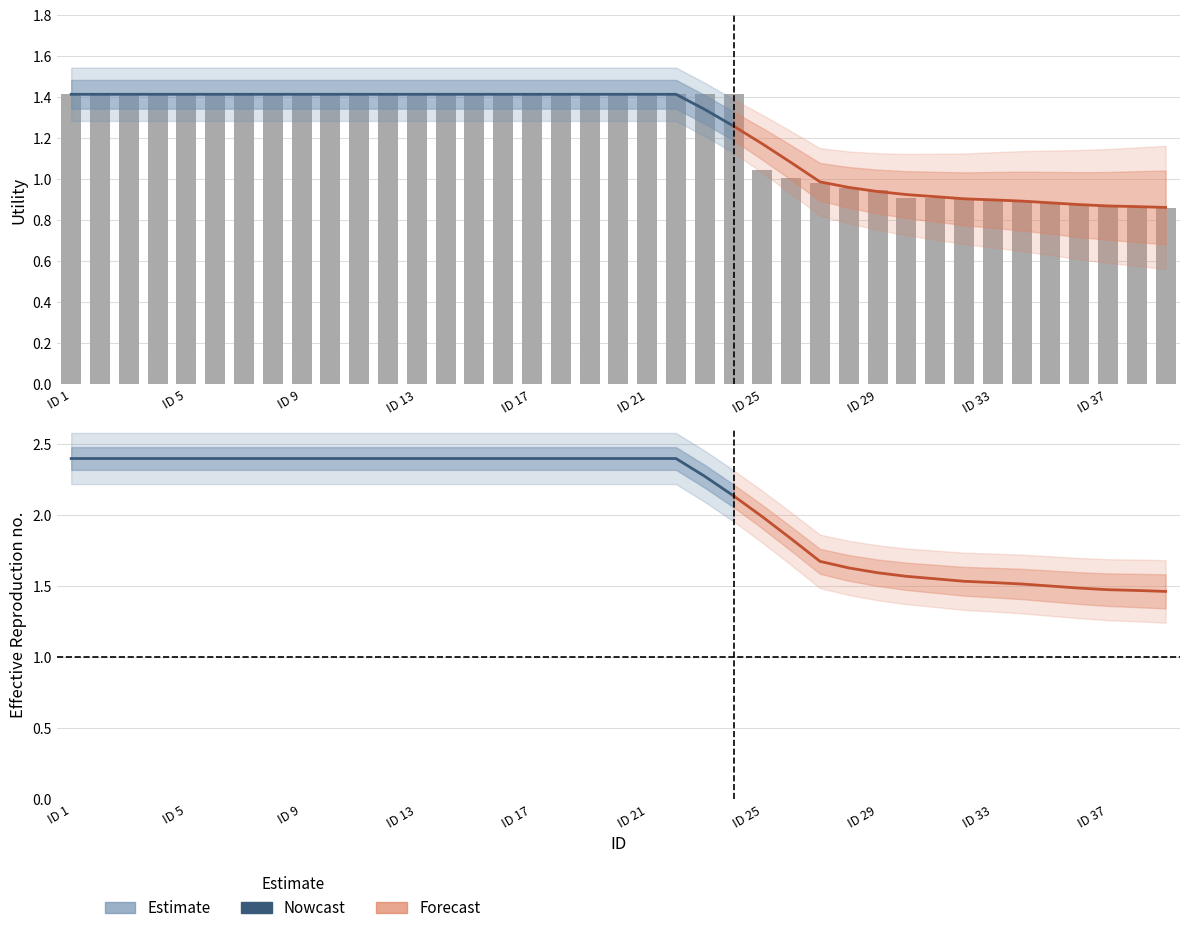

At which label does the data first exceed 1?

ID 1